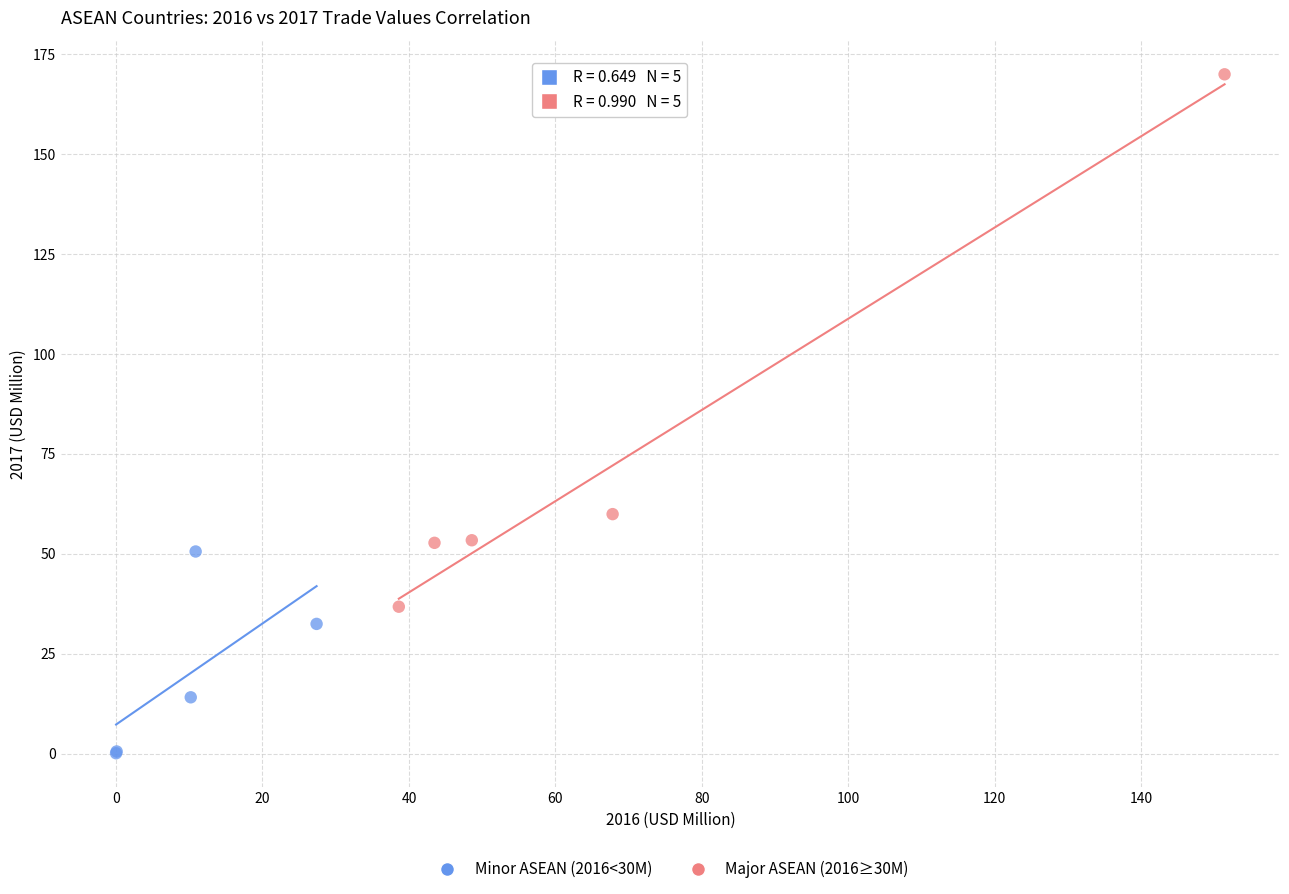

Which series contains the lowest Y value?

Minor ASEAN (2016<30M)